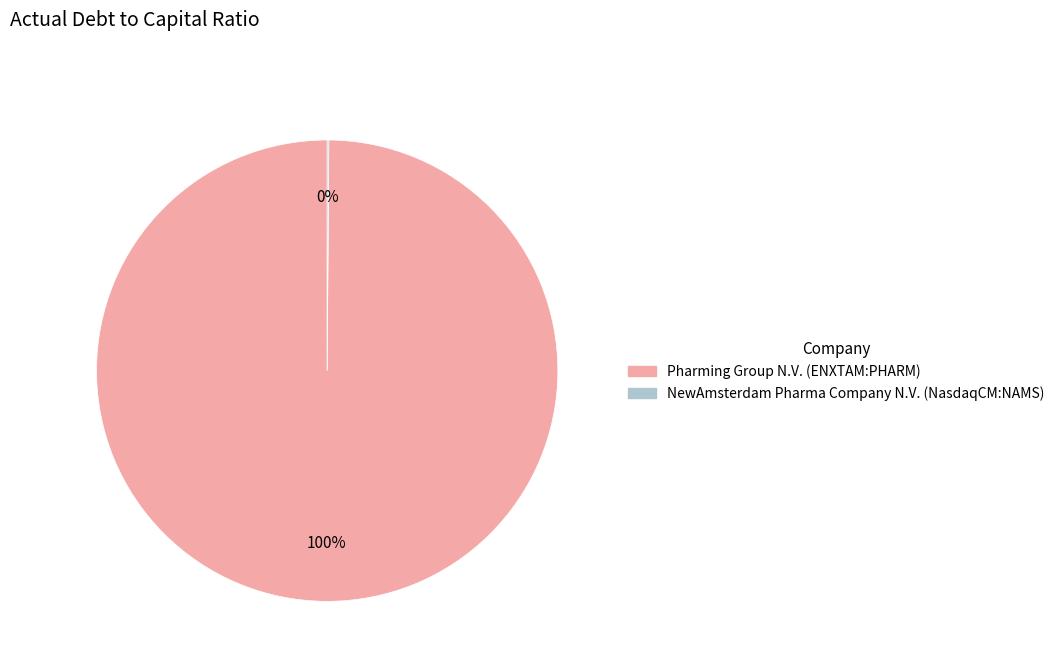

To the nearest percent, what portion does Pharming Group N.V. (ENXTAM:PHARM) represent?

100%